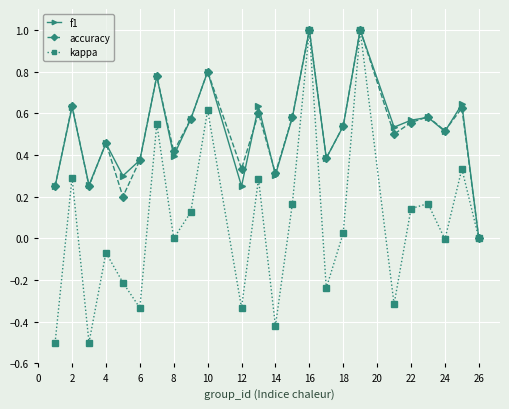

What are all the series names shown in the legend?

f1, accuracy, kappa